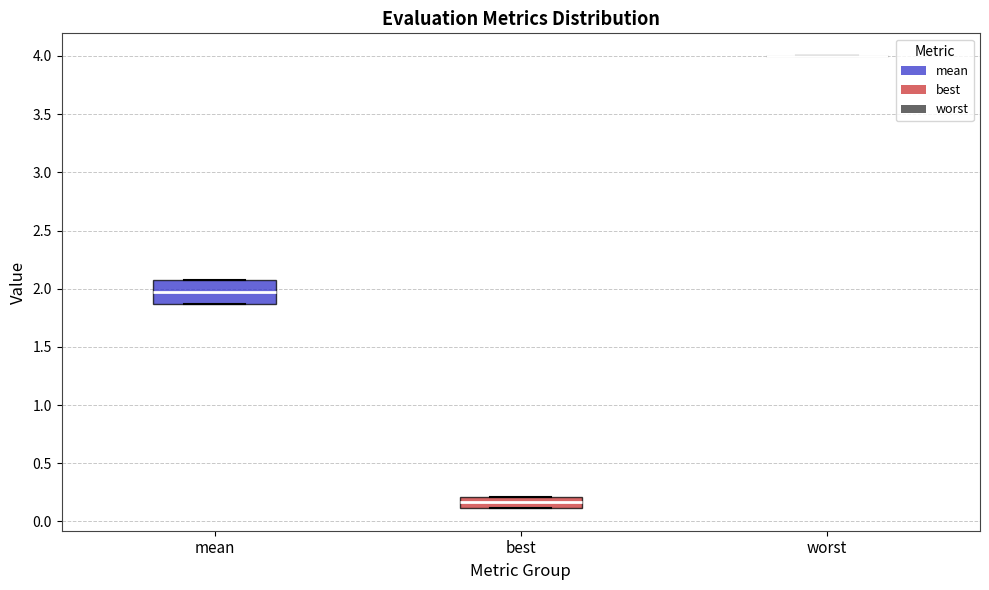

Where is the upper edge of the box for best on the y-axis? The values are not printed on the chart, so give them approximately, as read against the axis.

0.20